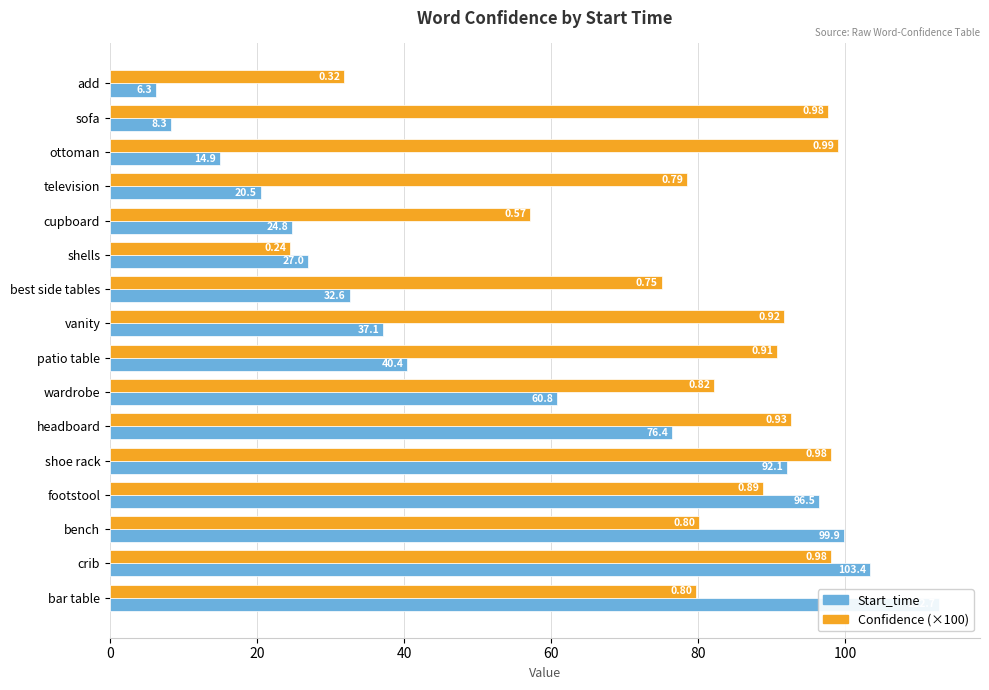

List the series in order of their overall mean, highest first.

Confidence (×100), Start_time